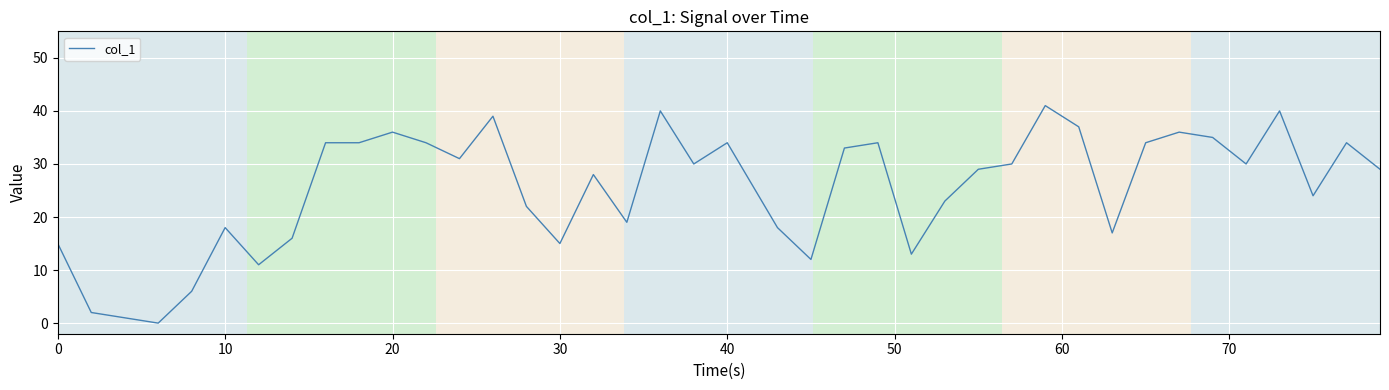

What is the greatest value displayed?

41